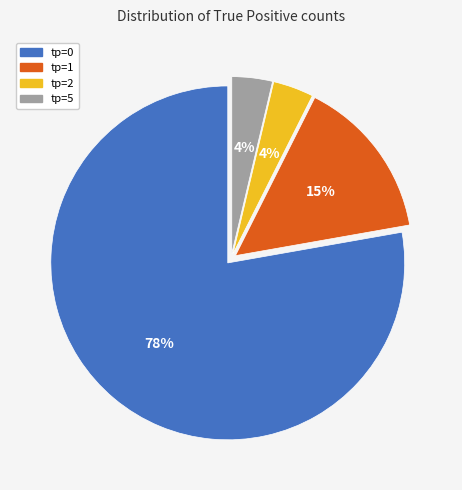

To the nearest percent, what is the average slice percentage?

25%